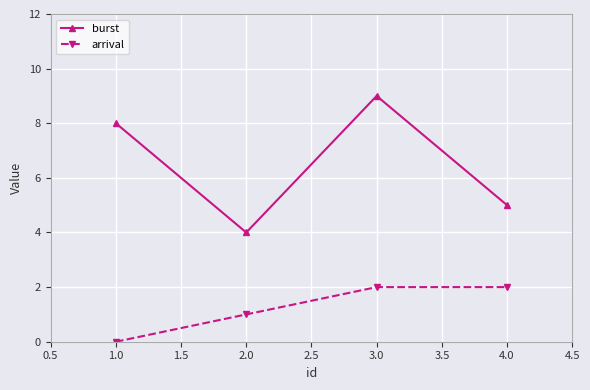

Which category has the lowest value in the burst series?

2.0